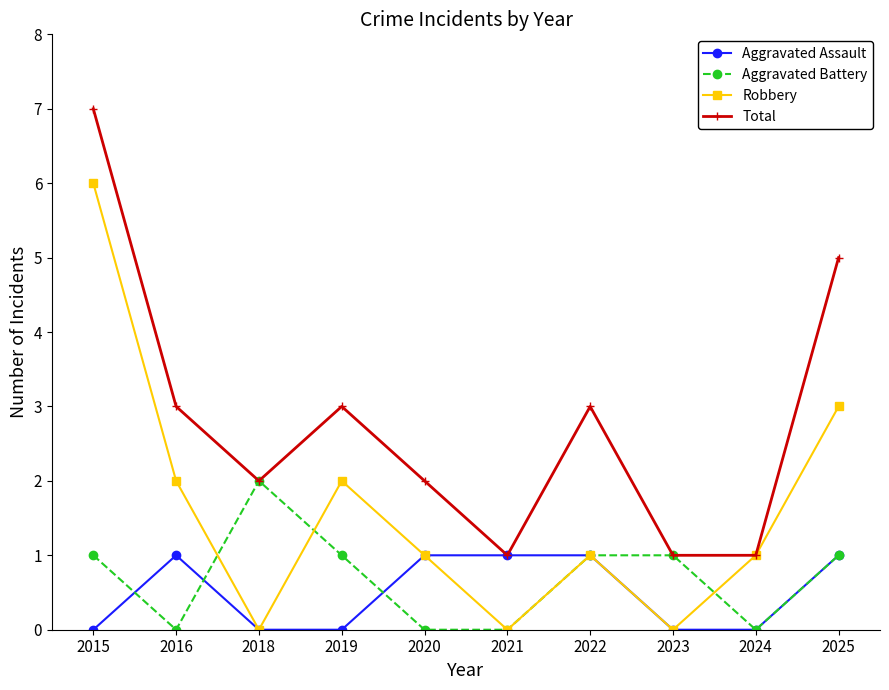

Does the chart have visible grid lines?

No